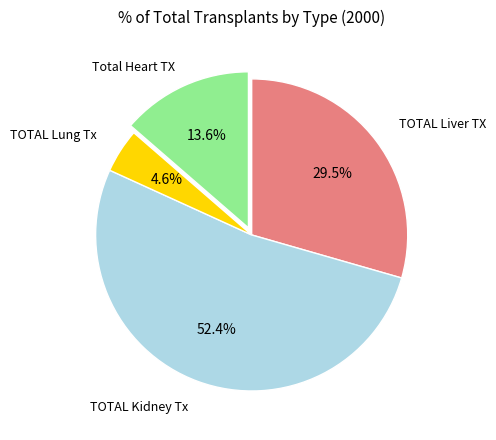

Is there any slice that represents more than half of the pie?

Yes